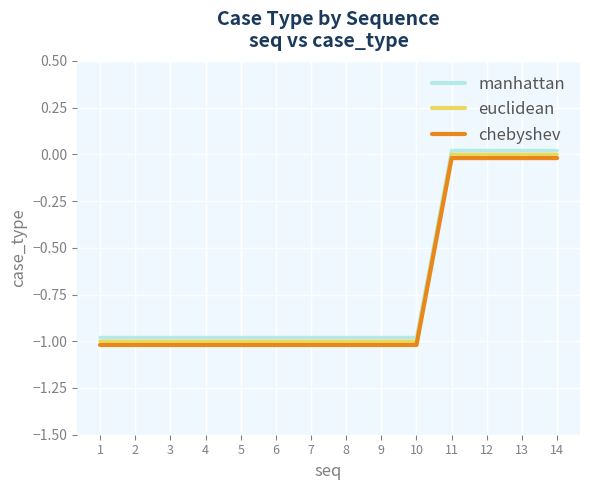

Is it true that euclidean equals -1.0 at 2?

True